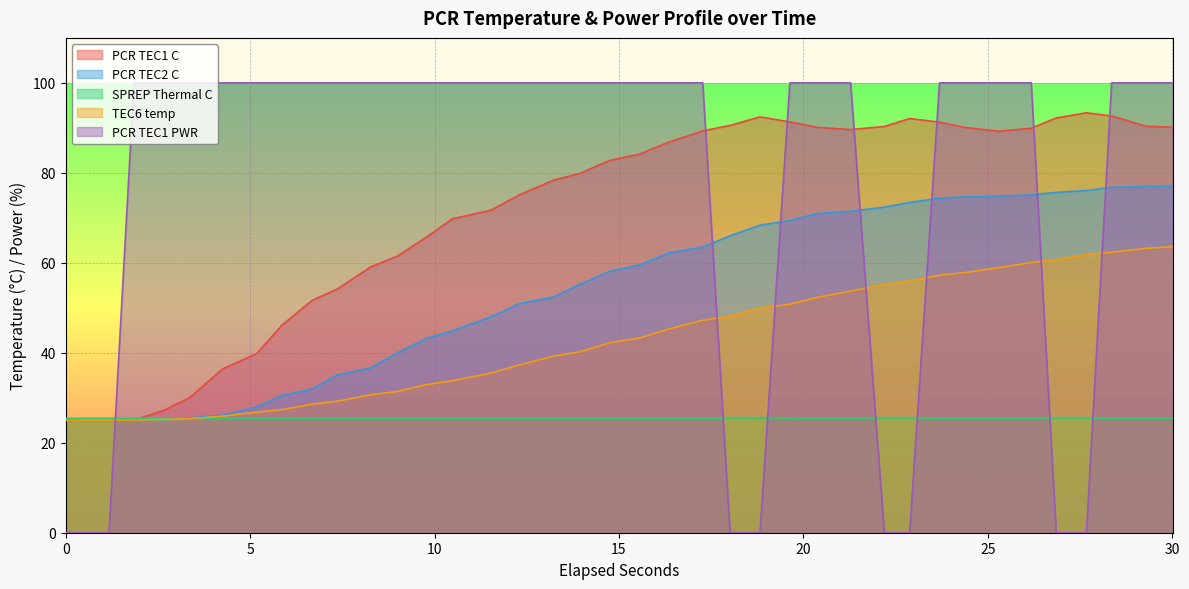

Count the SPREP Thermal C values in the range 25 to 26.

38